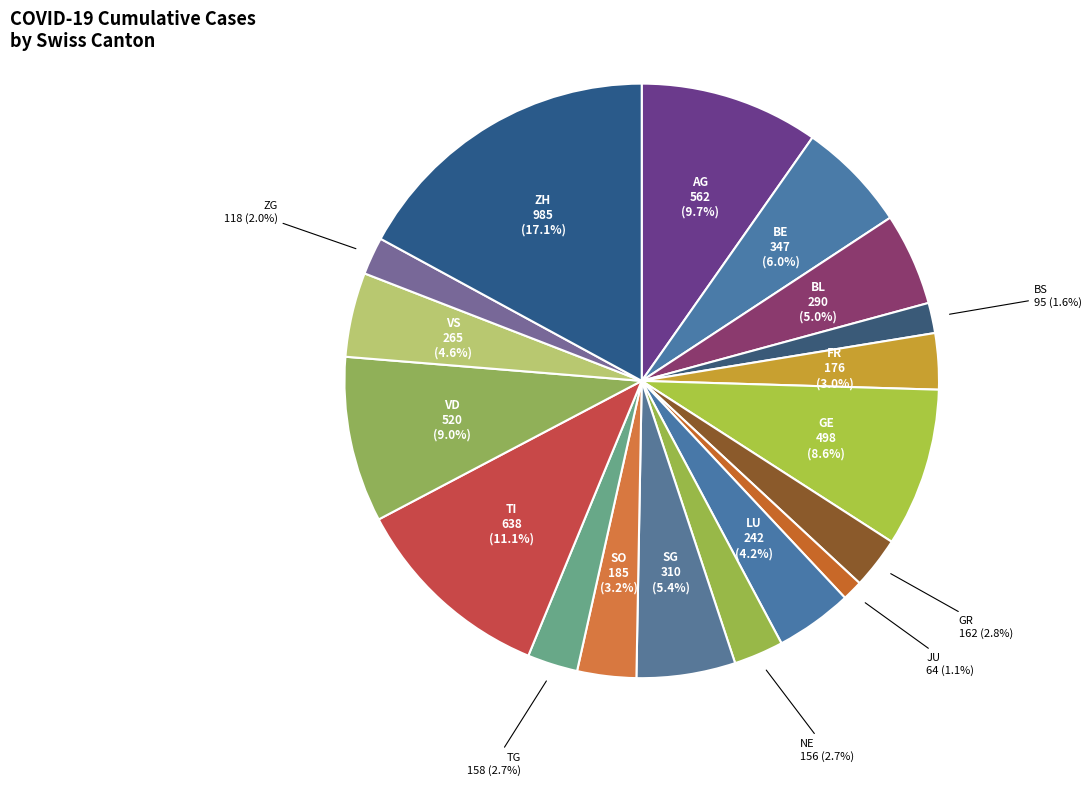

Does any single category account for the majority?

No